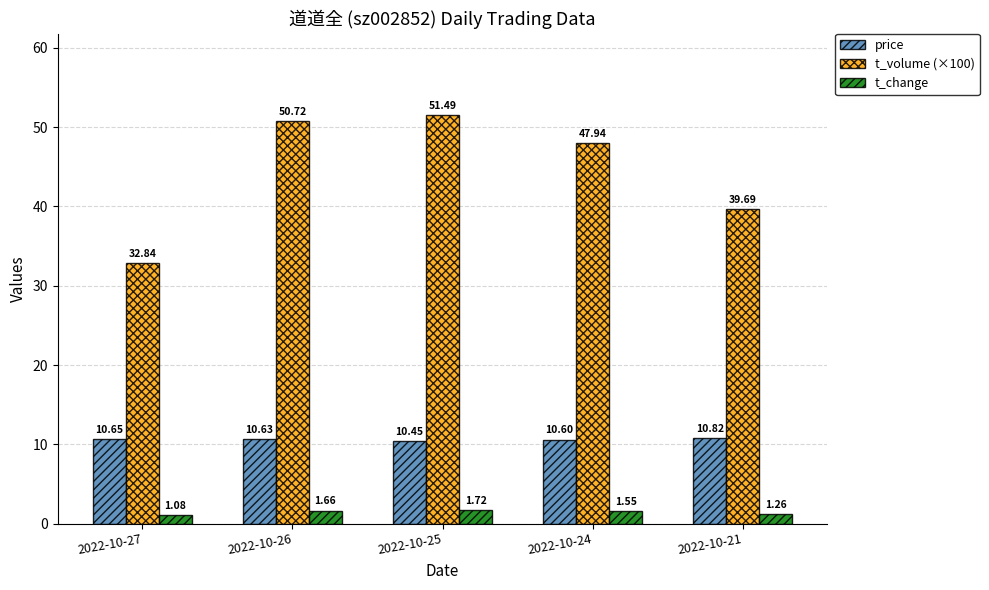

Which series has the widest spread of values?

t_volume (×100)